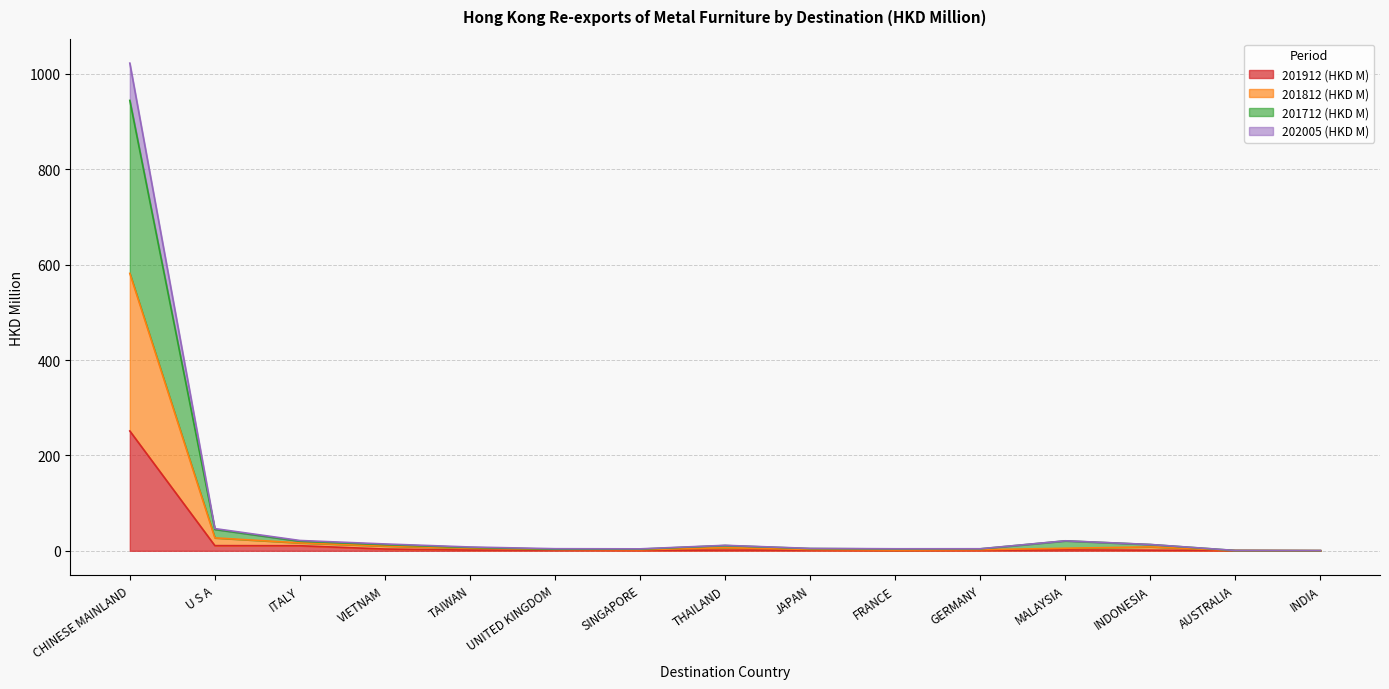

Which category has the highest value in the 201912 (HKD M) series?

CHINESE MAINLAND